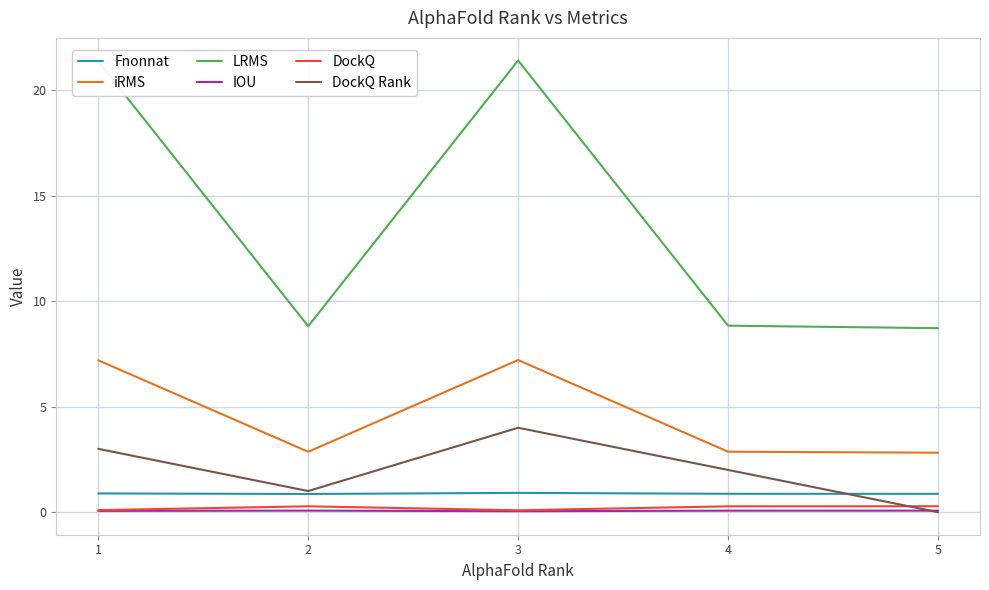

True or false: IOU and iRMS cross at least once.

False